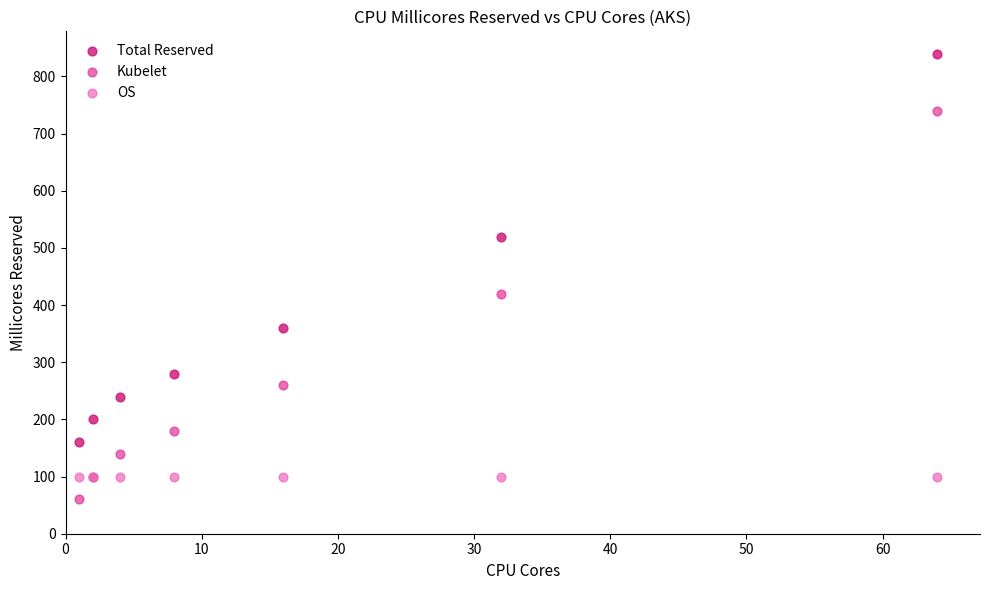

In the Total Reserved series, what Y value is closest to 500?

520